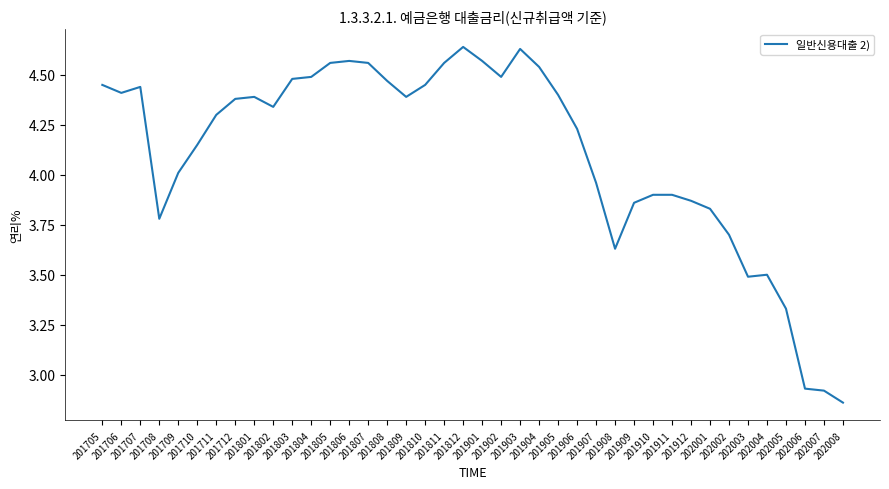

What is the sum of all values?

164.4